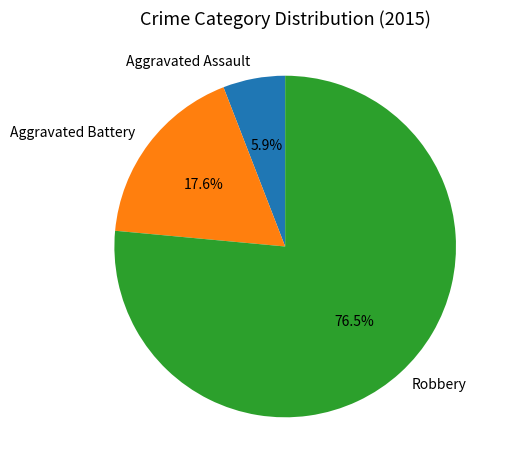

The Aggravated Battery slice represents 23% of the pie. True or false?

False